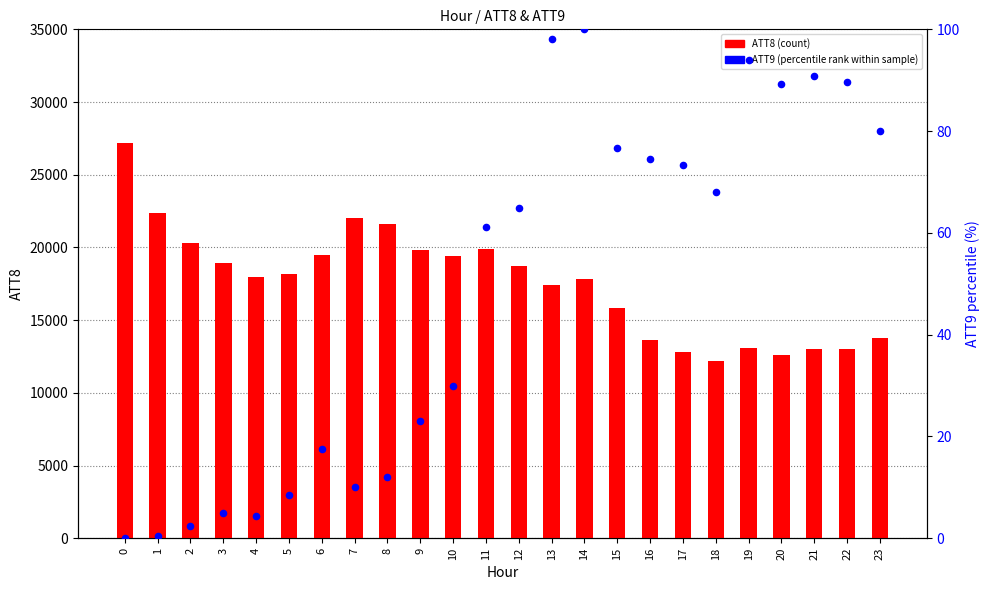

Which series reaches the minimum Y coordinate?

ATT9 (percentile rank)